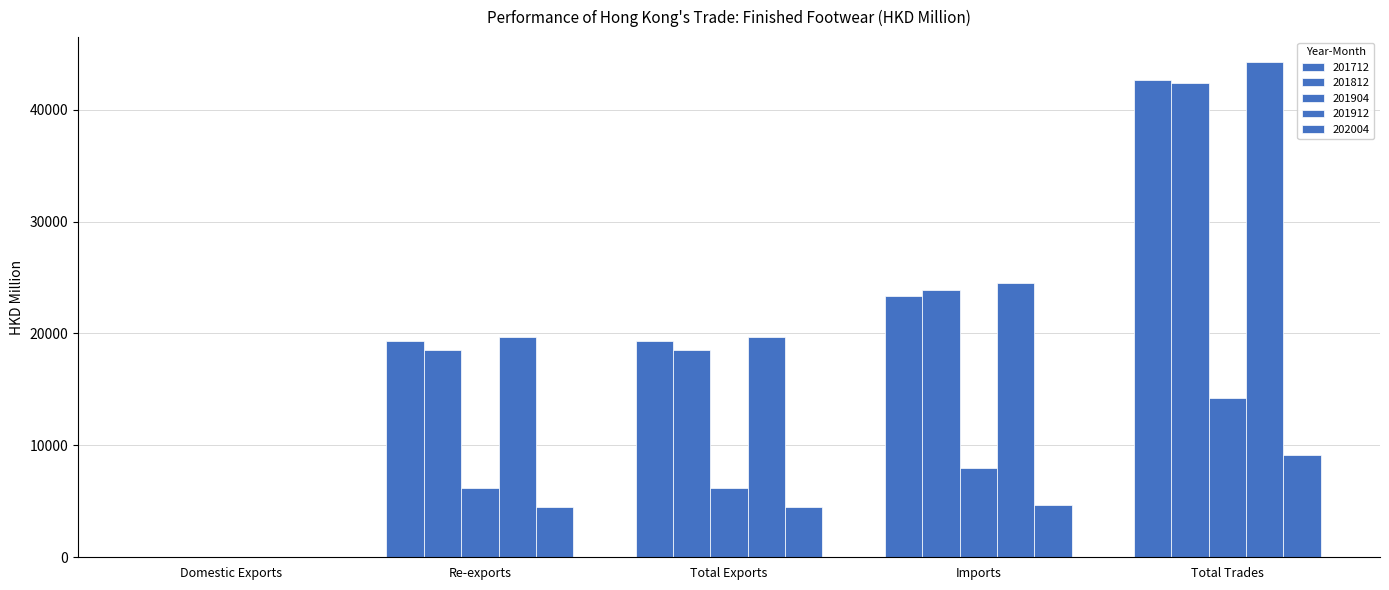

What is the maximum value for 202004?

9118.6